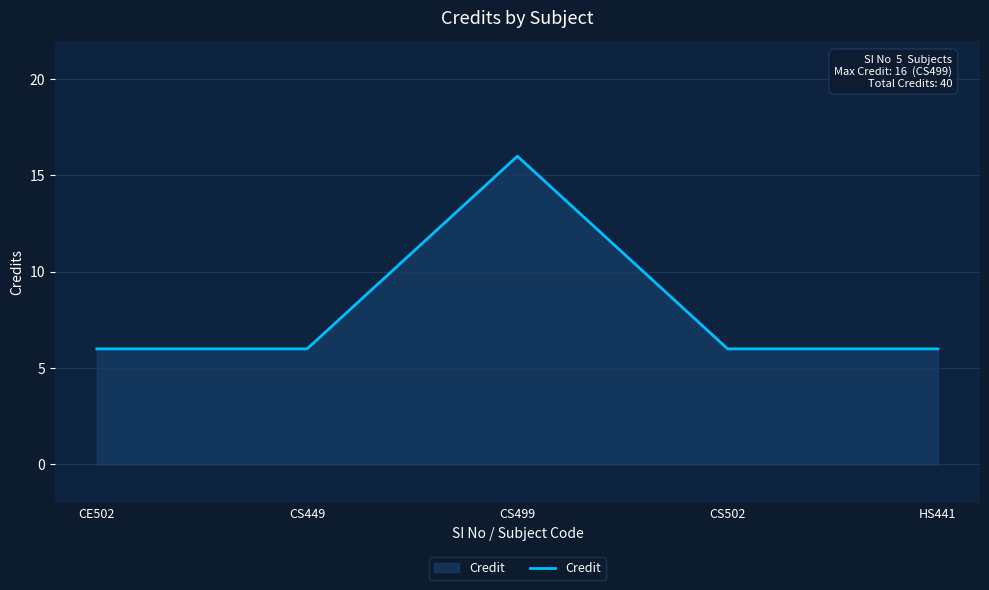

What is the sum of all values?

40